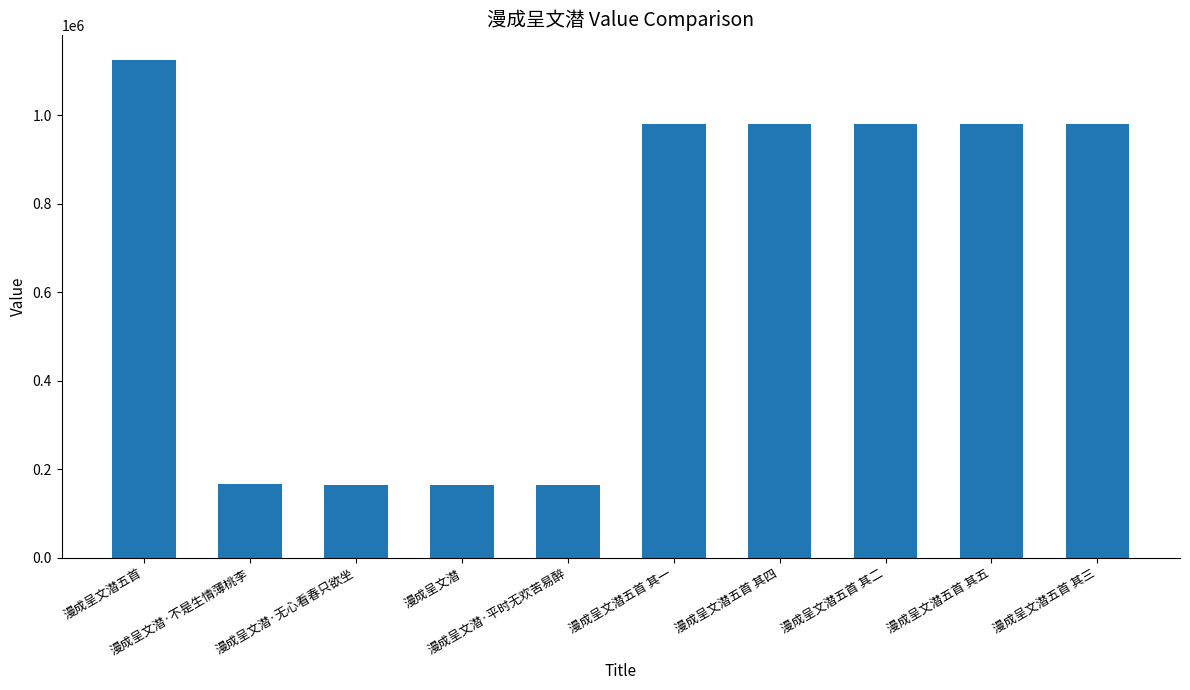

What is the difference between the values at 漫成呈文潜五首 其一 and 漫成呈文潜五首 其五?

417